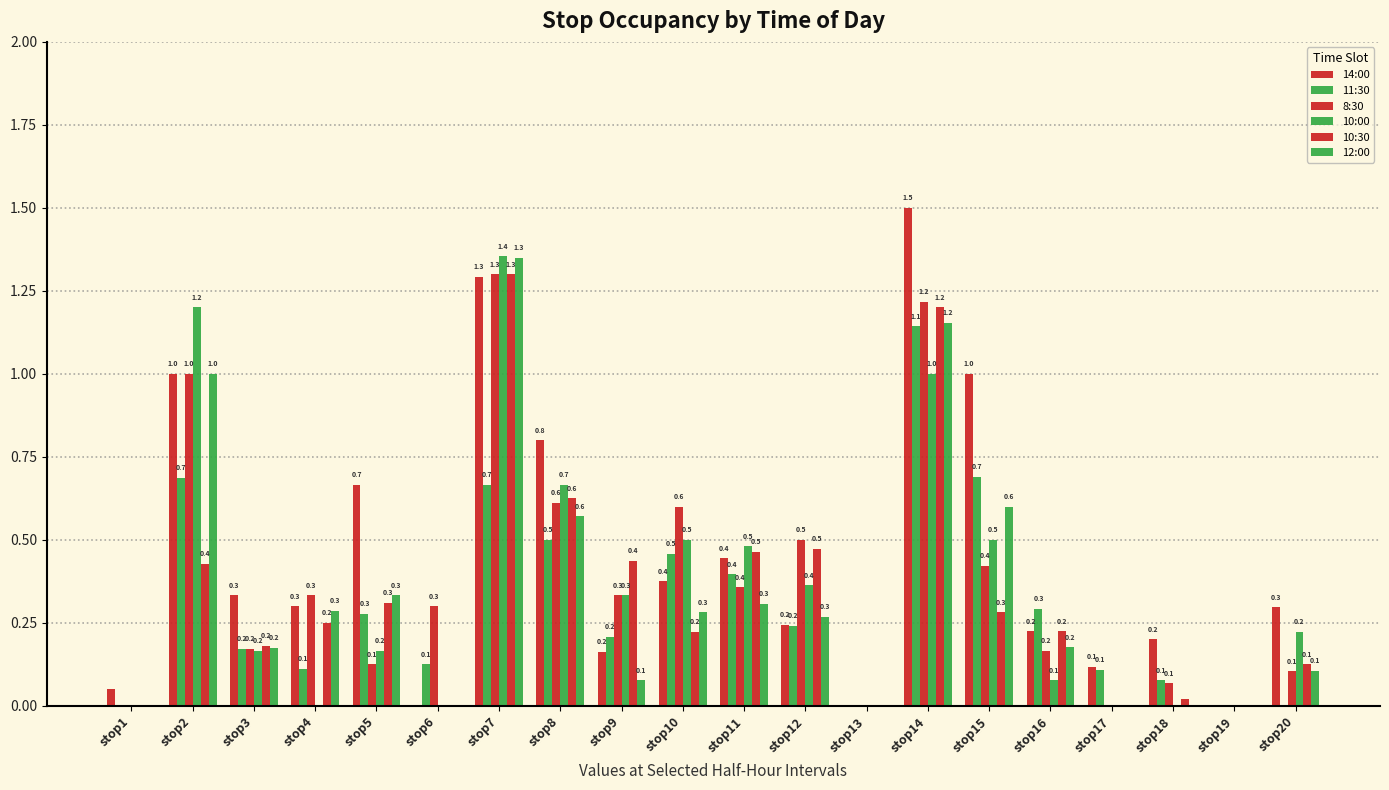

Is it true that 10:00 equals 0.0 at stop6?

True